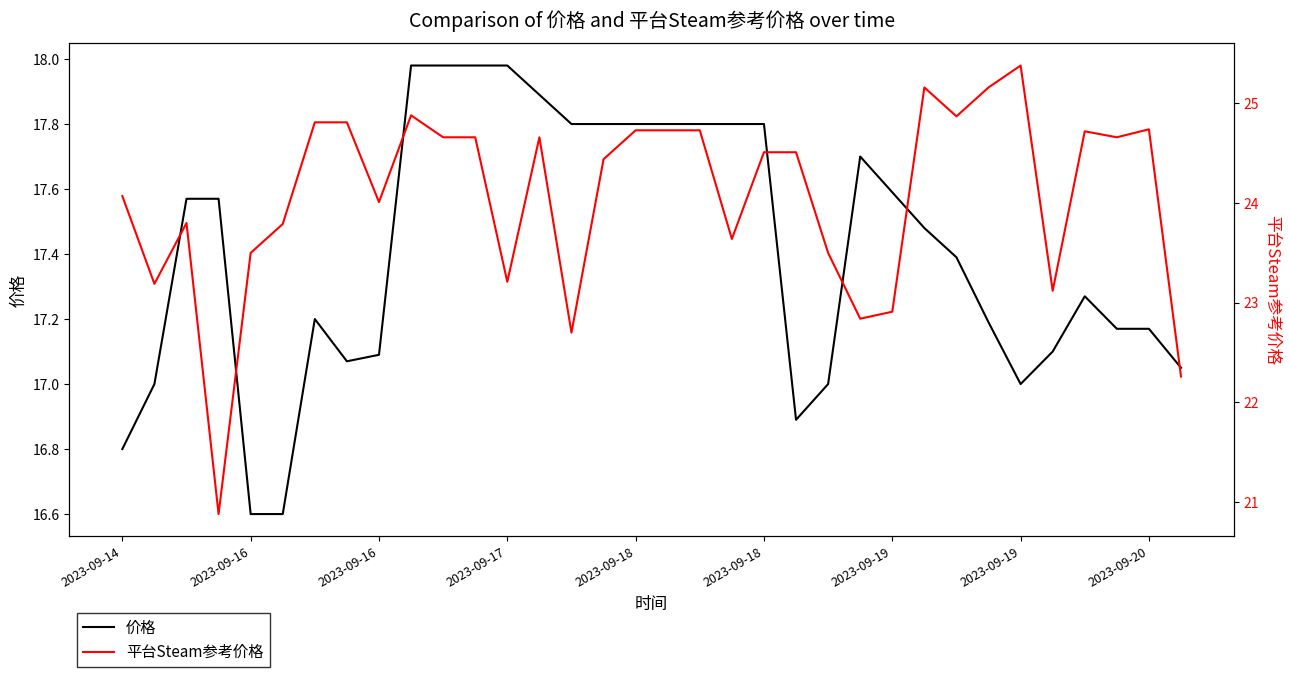

Which category has the highest value in the 价格 series?

9